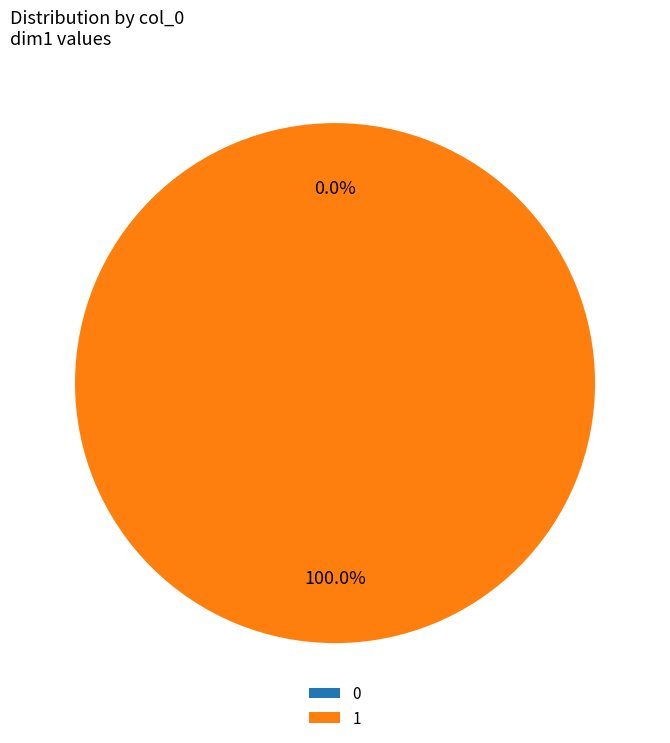

What is the total percentage of 0 and 1?

100.0%